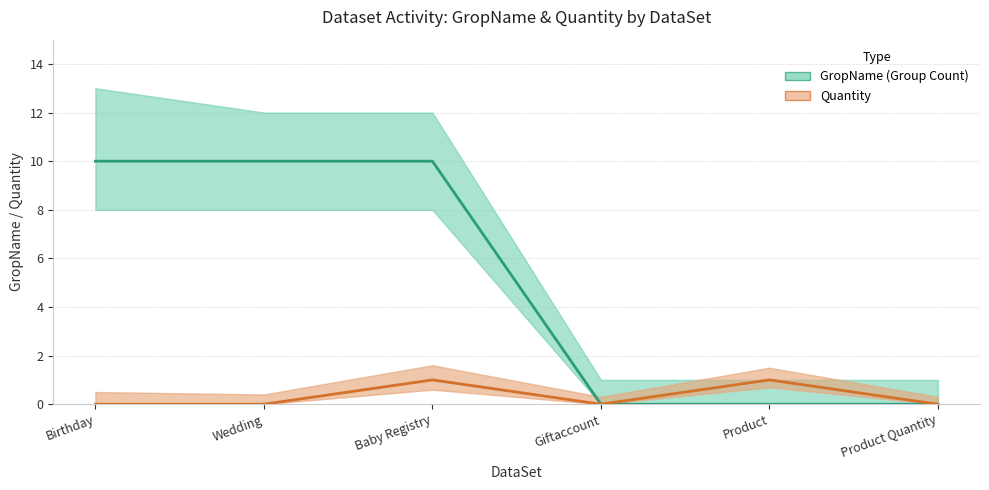

What is the difference between the maximum and minimum values in the Quantity series?

1